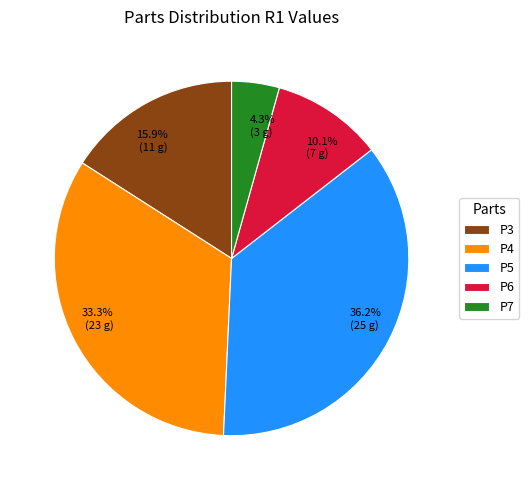

What is the ratio of the value at P3 to the value at P4?

0.5